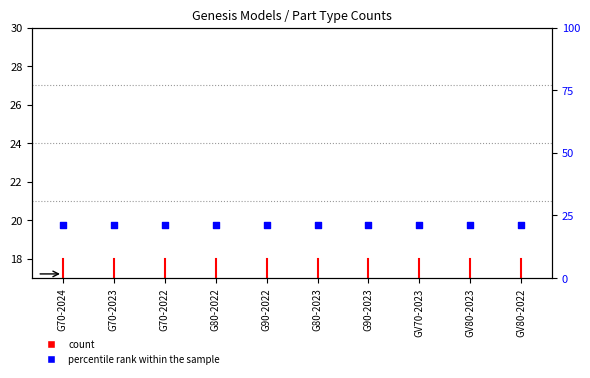

Between G90-2022 and G70-2024, which is larger?

G70-2024